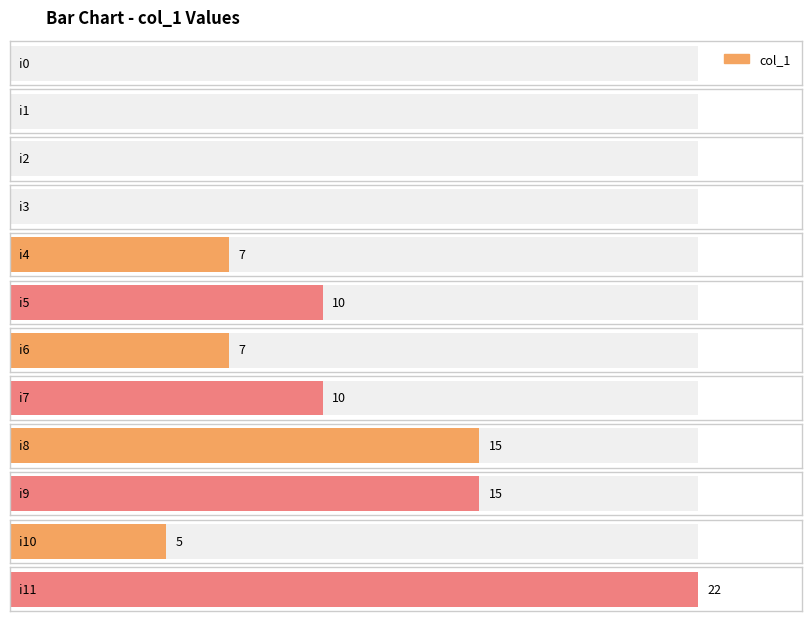

Reading right to left, list all the values displayed in this chart.

22	5	15	15	10	7	10	7	0	0	0	0